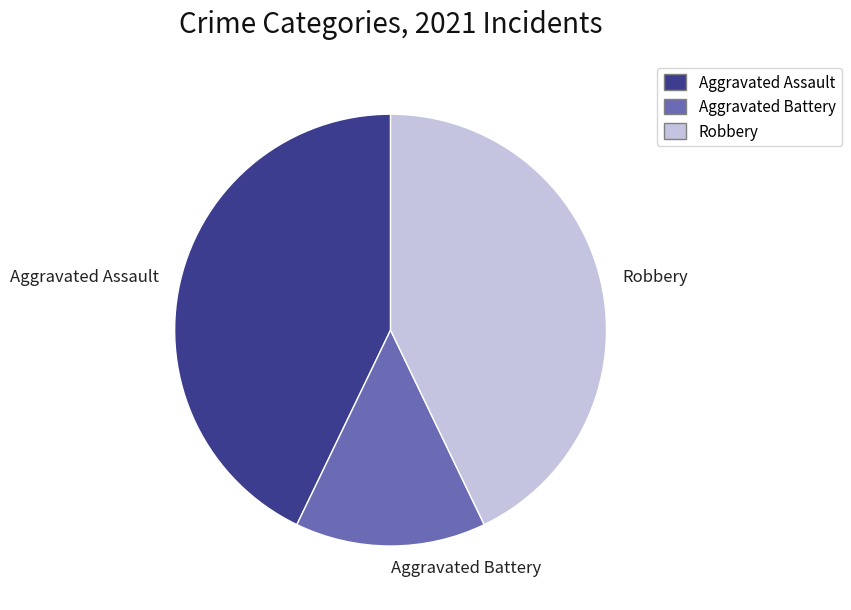

Count the number of slices in the pie.

3